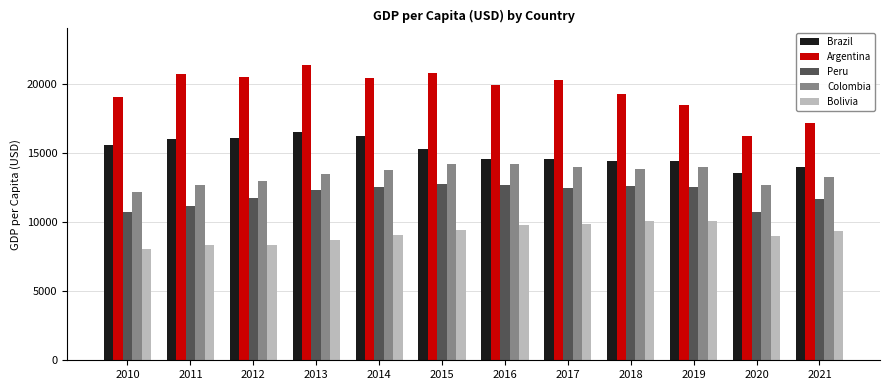

How many distinct data groups are displayed?

5